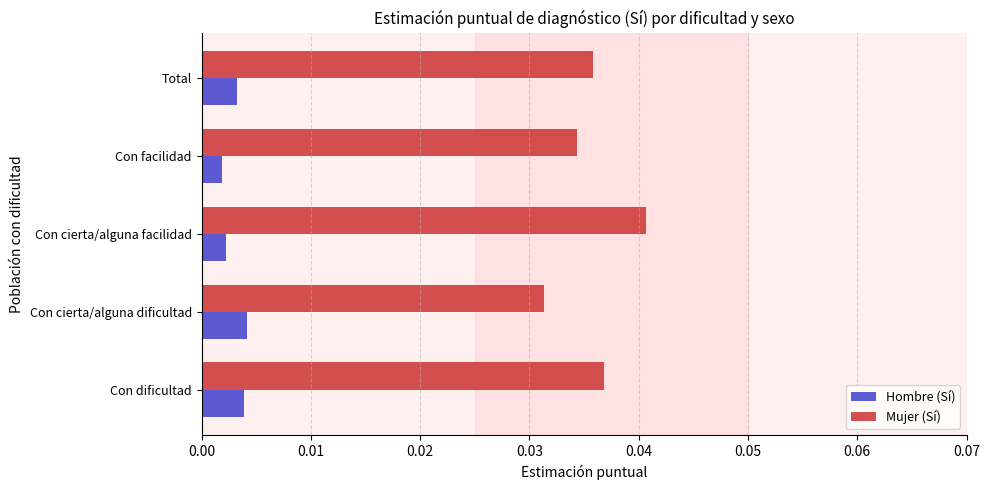

Which series has the widest spread of values?

Mujer (Sí)